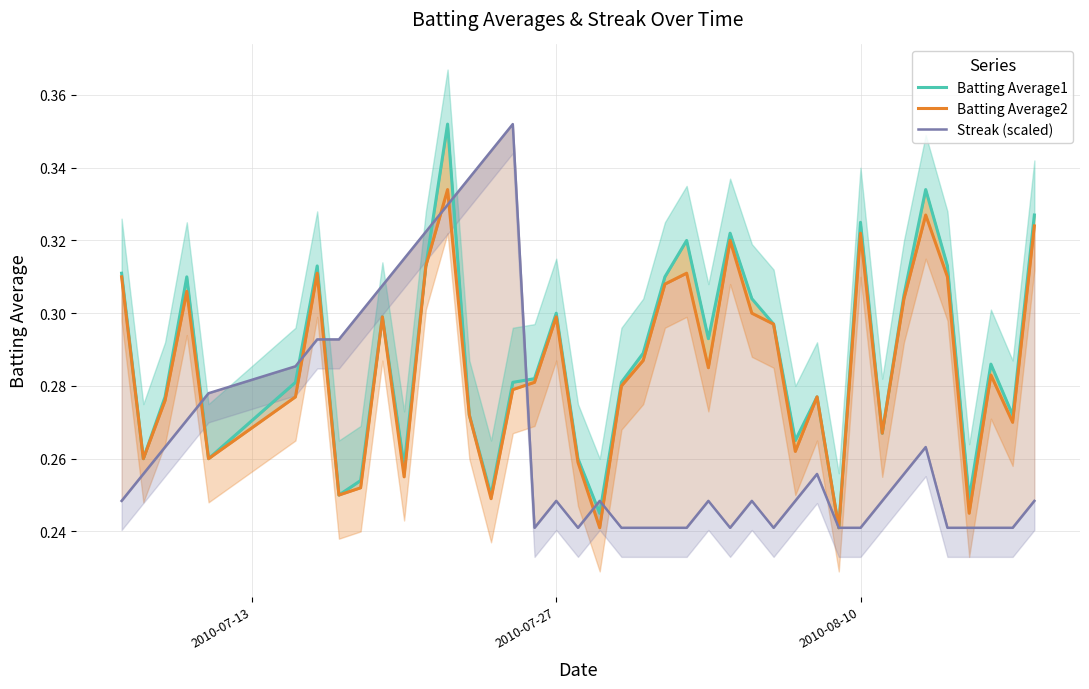

What position from the left is 2010-07-27?

2